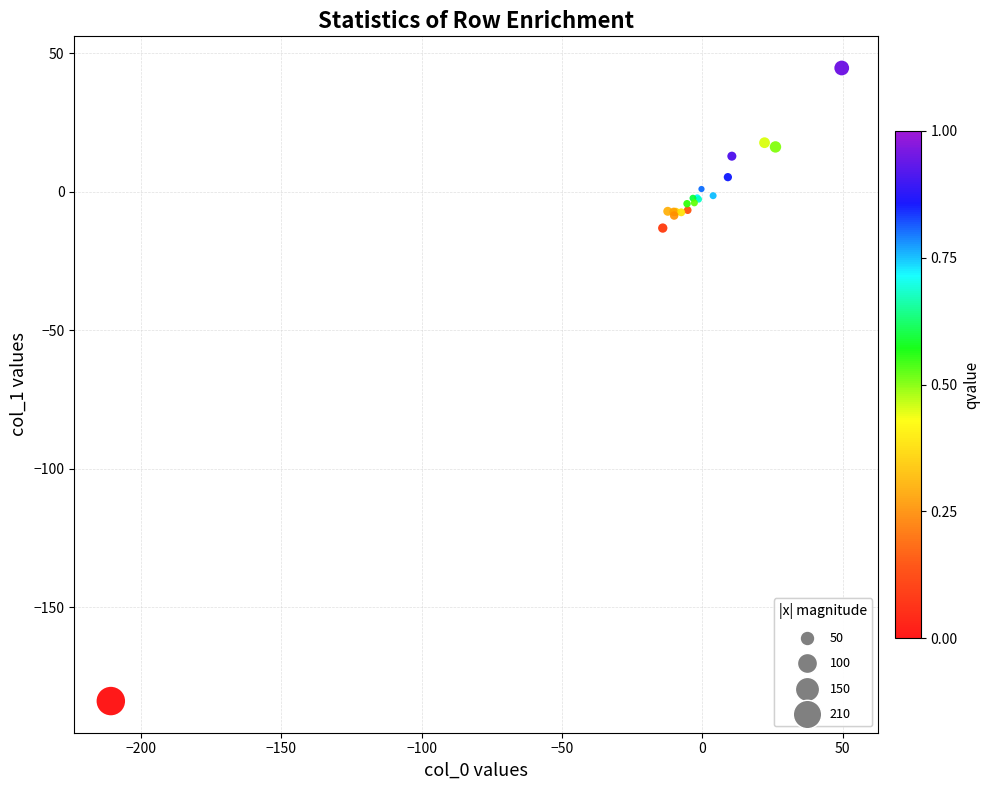

What Y value in the scatter plot is closest to -69?

-13.1